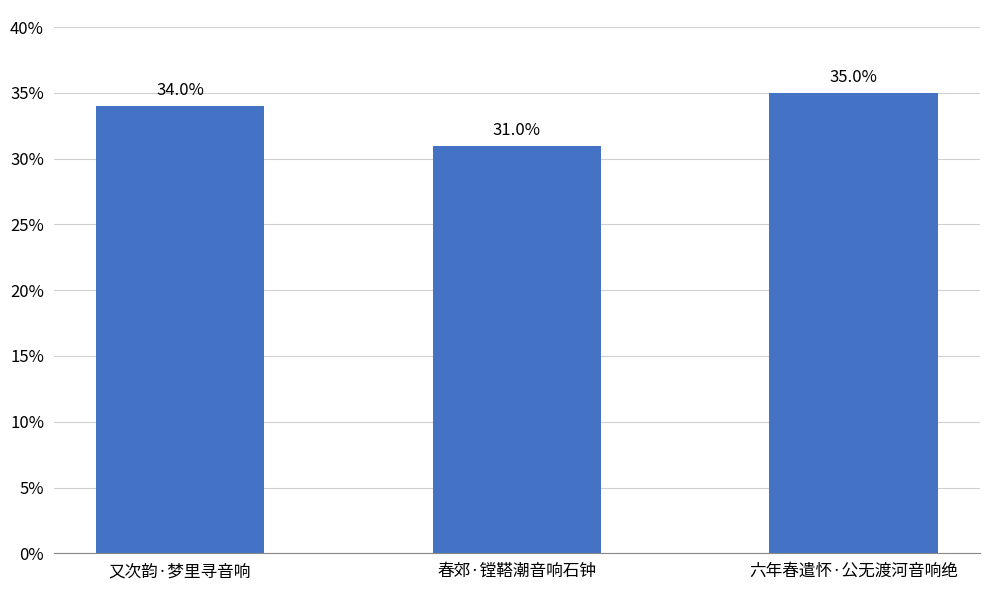

Rank the categories by value from highest to lowest.

六年春遣怀·公无渡河音响绝, 又次韵·梦里寻音响, 春郊·镗鞳潮音响石钟